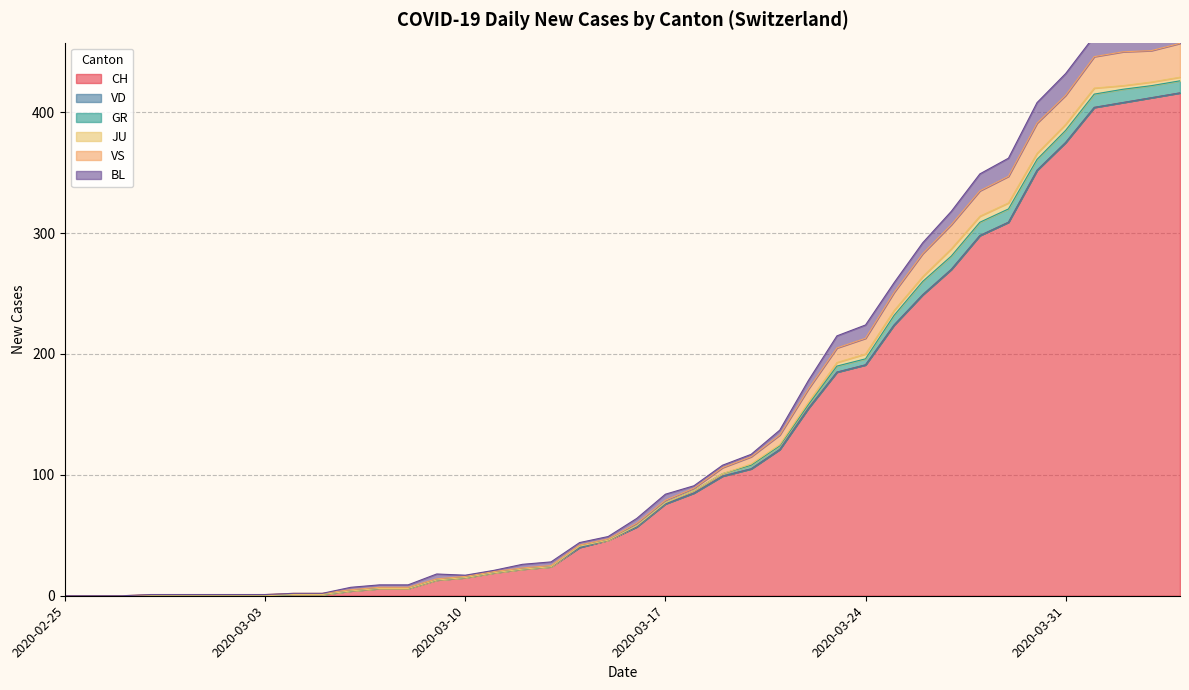

What is the spread (max minus min) of values at 2020-03-19?

99